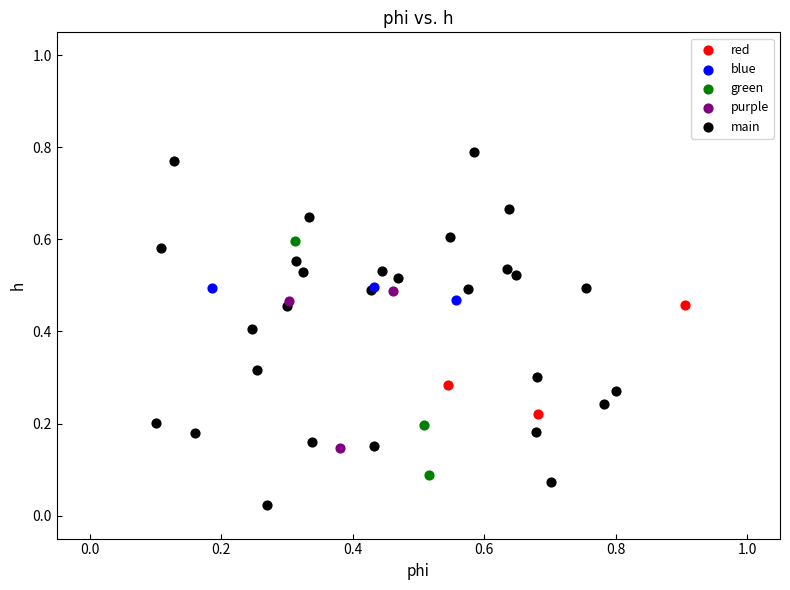

Which series contains the lowest Y value?

main